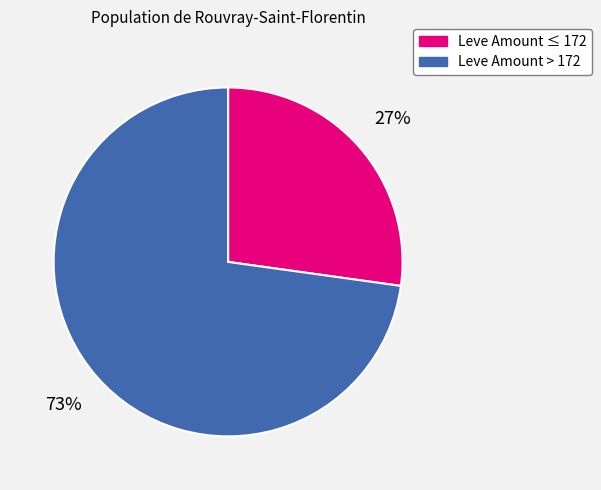

To the nearest percent, what is the difference between the largest and smallest slice percentages?

46%